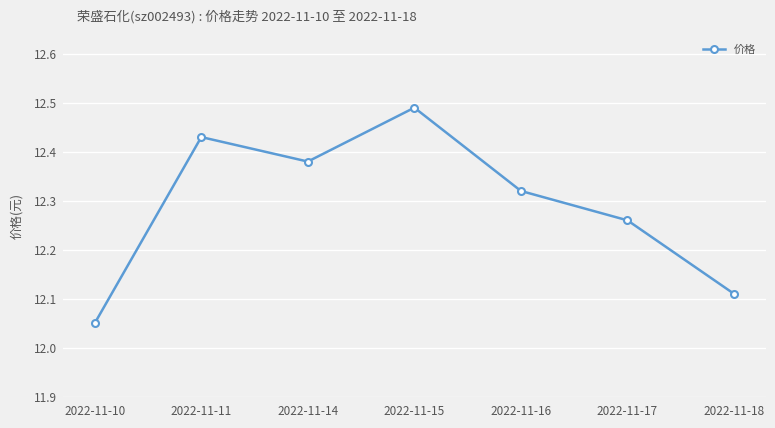

Between 2022-11-10 and 2022-11-15, which is larger?

2022-11-15